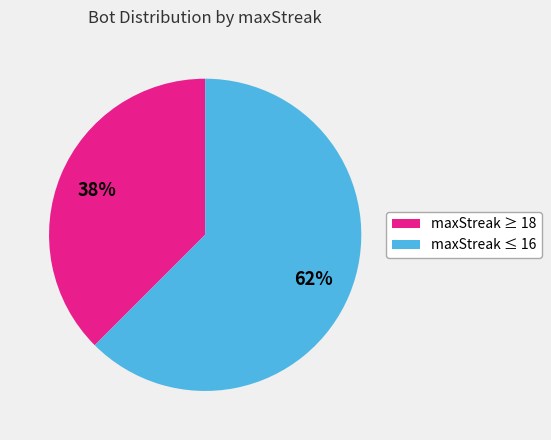

How many slices are in this pie chart?

2